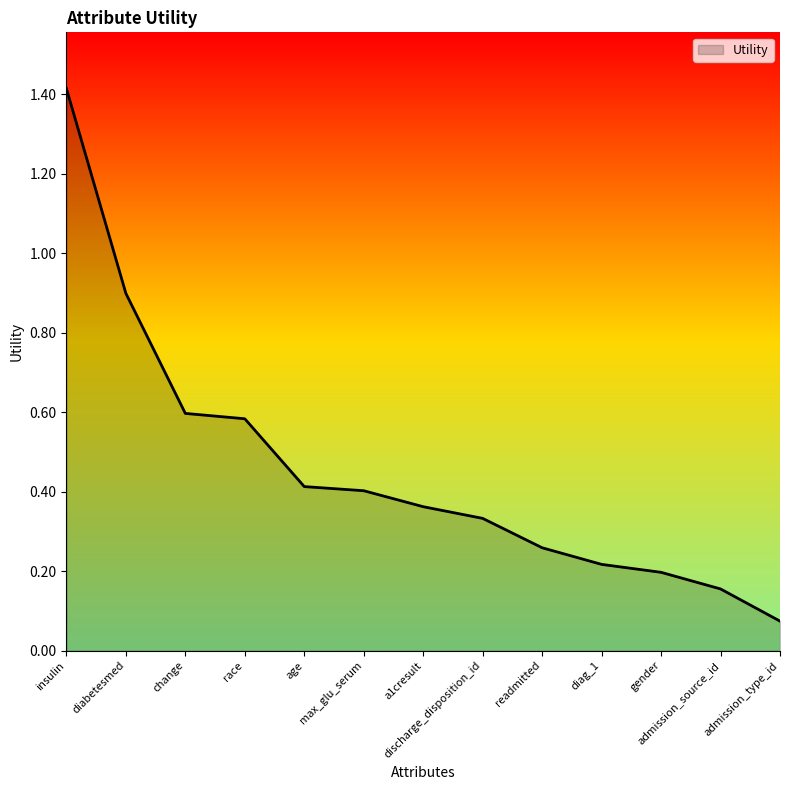

Where is the data nearest to the value 0?

admission_type_id